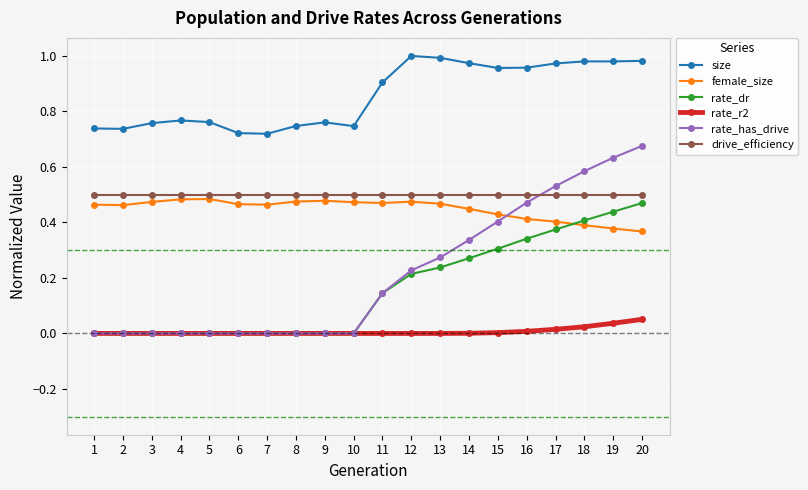

How many categories are shown in the chart?

20